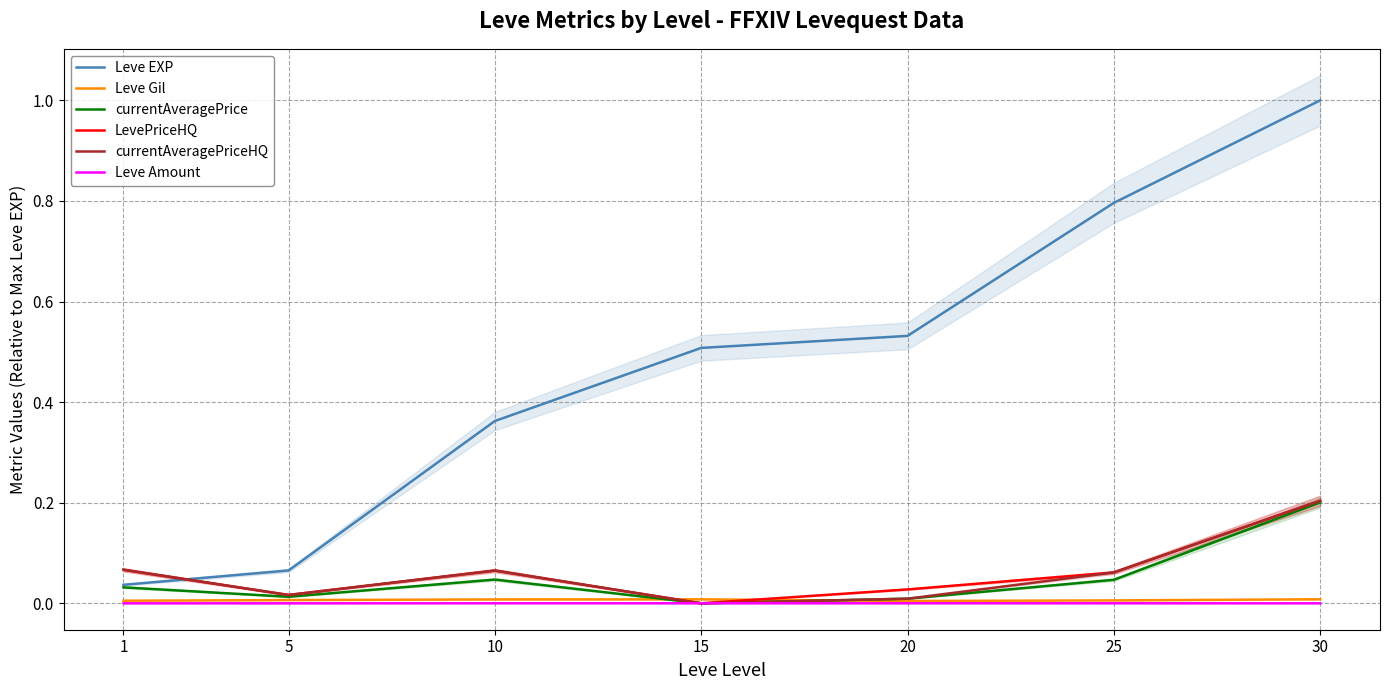

After their last crossing, which series has the higher values: Leve Gil or currentAveragePriceHQ?

currentAveragePriceHQ